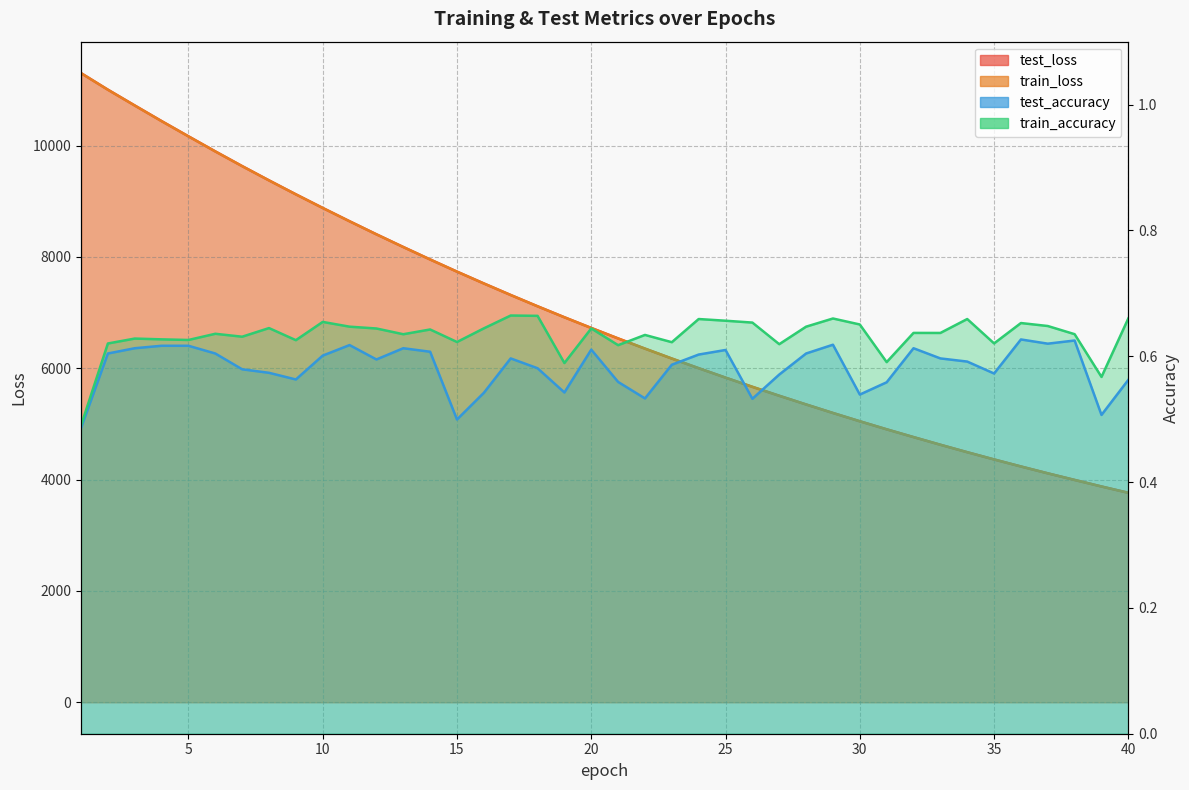

Which series has the largest total across all categories?

test_loss